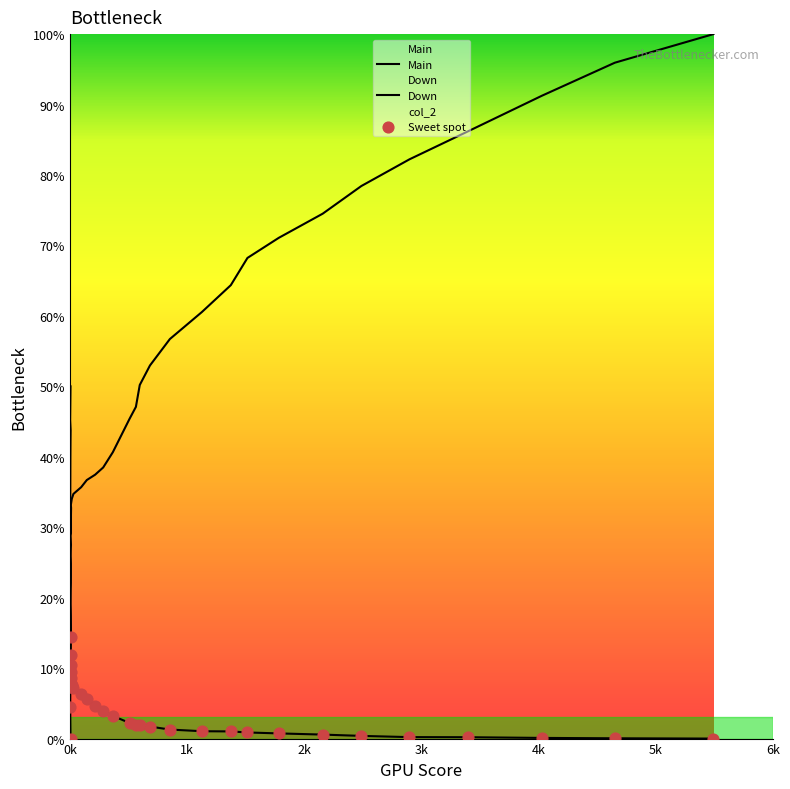

Which series has the largest total across all categories?

Main